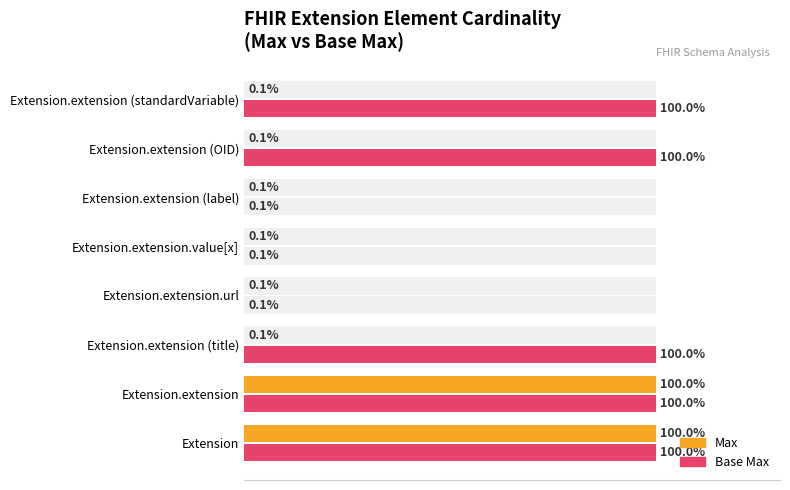

Reading left to right, transcribe all the data shown in this chart.

Max: 100.0	100.0	0.1	0.1	0.1	0.1	0.1	0.1
Base Max: 100.0	100.0	100.0	0.1	0.1	0.1	100.0	100.0